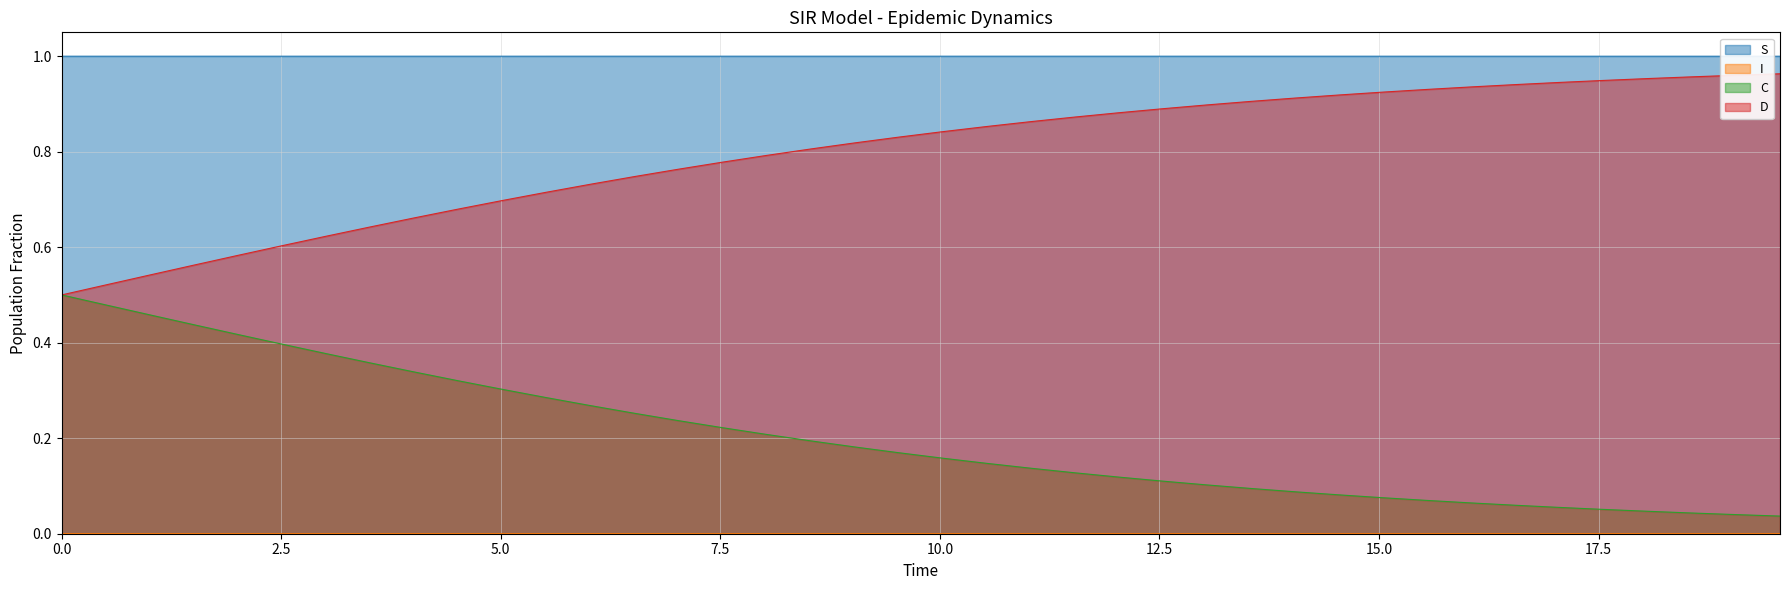

True or false: C and S cross at least once.

False